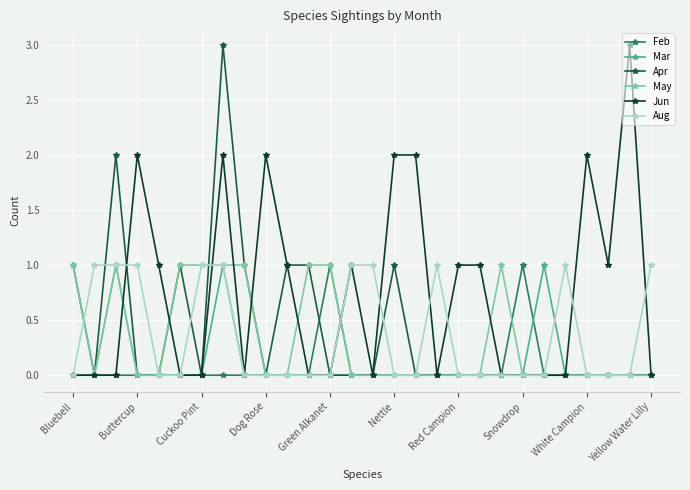

What is the value of the Aug point at the 7th from the left?

1